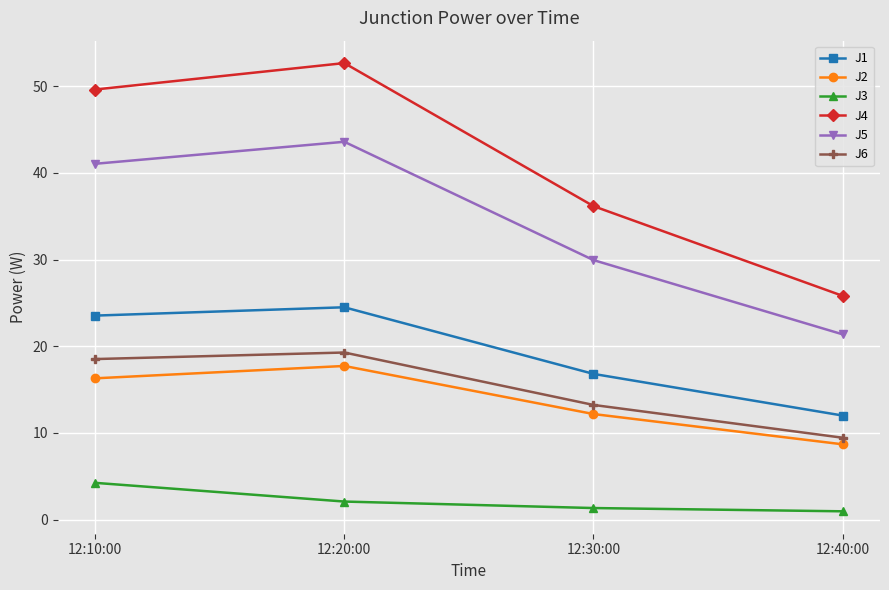

What value does the J5 series have at 12:10:00?

41.1